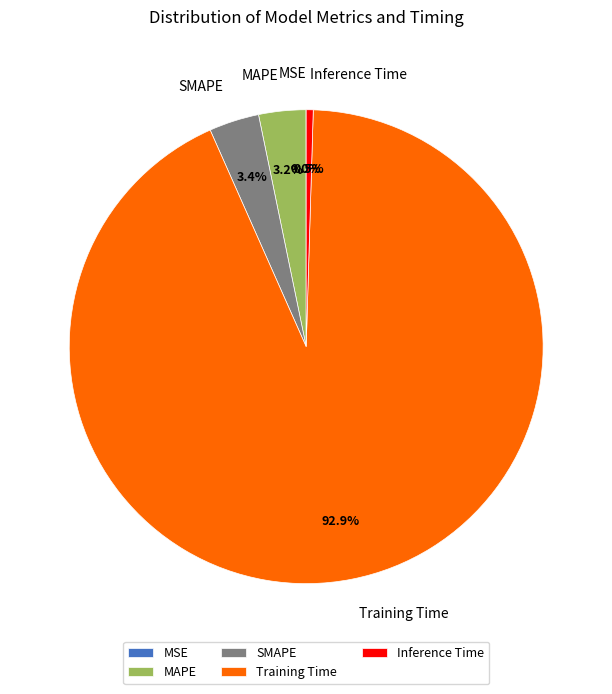

Which category has the biggest portion of the pie?

Training Time